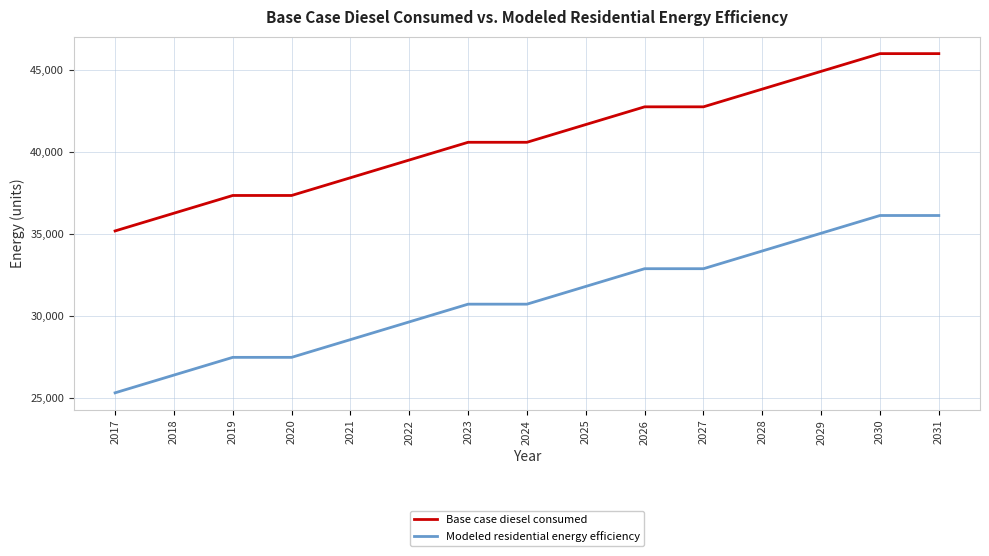

Reading right to left, extract all data points from this chart.

Base case diesel consumed: 2031=45984.5	2030=45984.5	2029=44903.5	2028=43822.5	2027=42741.5	2026=42741.5	2025=41660.5	2024=40579.5	2023=40579.5	2022=39498.4	2021=38417.4	2020=37336.4	2019=37336.4	2018=36255.4	2017=35174.4
Modeled residential energy efficiency: 2031=36115.3	2030=36115.3	2029=35034.3	2028=33953.3	2027=32872.3	2026=32872.3	2025=31791.2	2024=30710.2	2023=30710.2	2022=29629.2	2021=28548.2	2020=27467.2	2019=27467.2	2018=26386.2	2017=25305.2